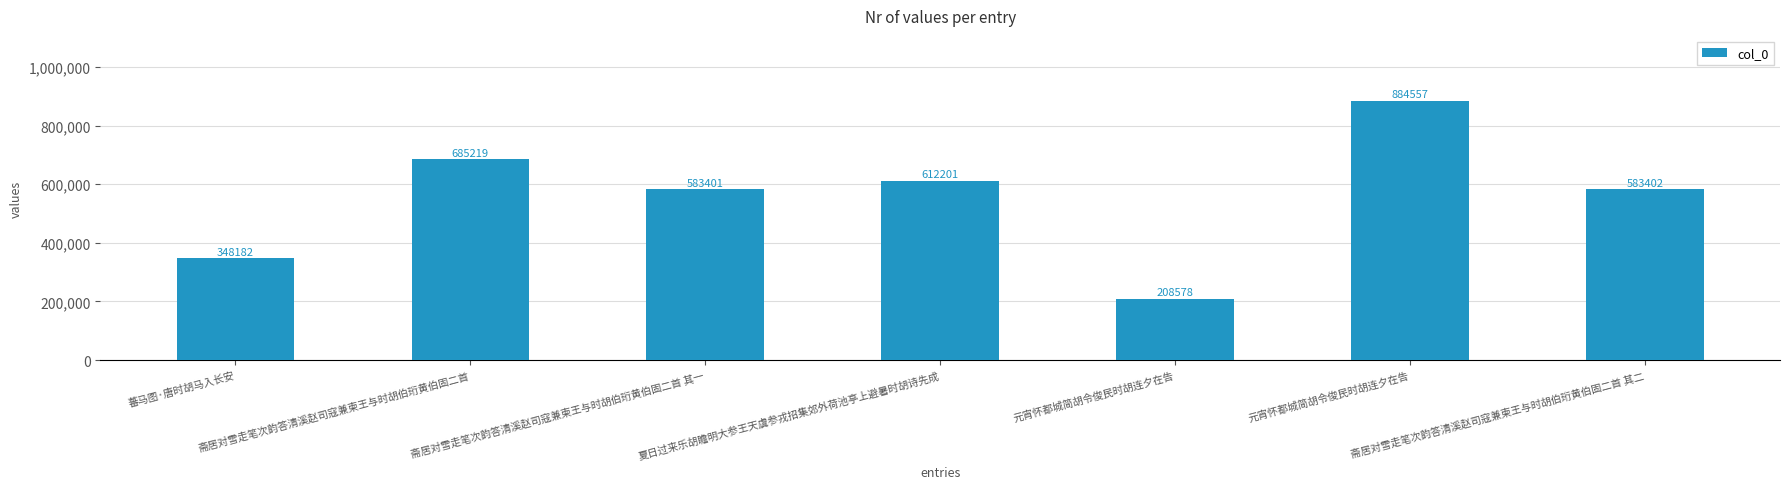

List the labels in order of value, smallest first.

元宵怀都城简胡令俊民时胡连夕在告, 蕃马图·唐时胡马入长安, 斋居对雪走笔次韵答清溪赵司寇兼柬王与时胡伯珩黄伯固二首 其一, 斋居对雪走笔次韵答清溪赵司寇兼柬王与时胡伯珩黄伯固二首 其二, 夏日过来乐胡瞻明大参王天虞参戎招集郊外荷池亭上避暑时胡诗先成, 斋居对雪走笔次韵答清溪赵司寇兼柬王与时胡伯珩黄伯固二首, 元宵怀都城简胡令俊民时胡连夕在告